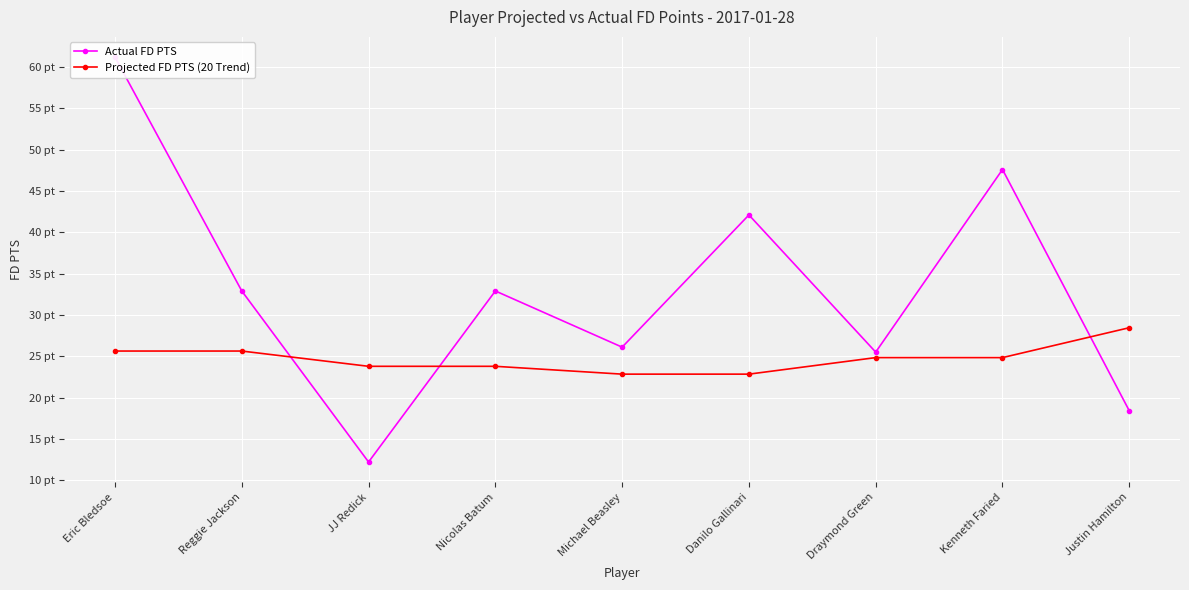

What is the label of the 9th point from the right?

Eric Bledsoe